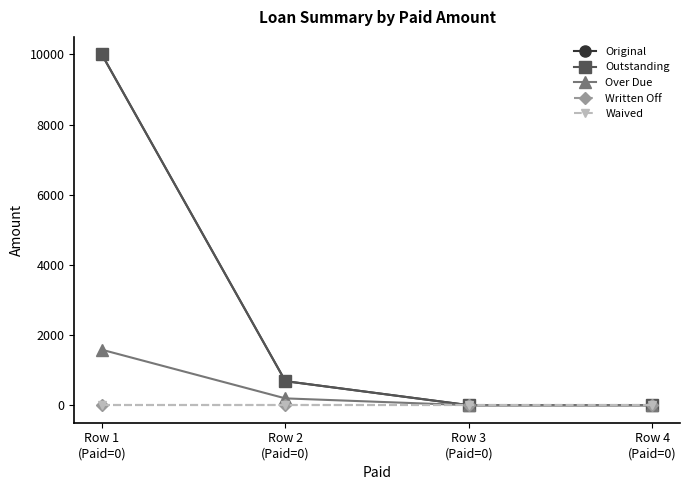

What is the difference between the second highest and second lowest values in the Original series?

685.1